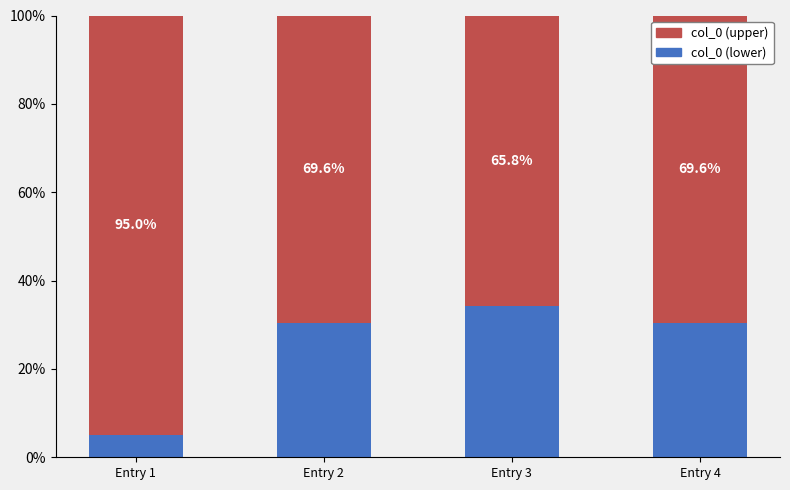

What is the average value of the col_0 (lower) series?

0.2